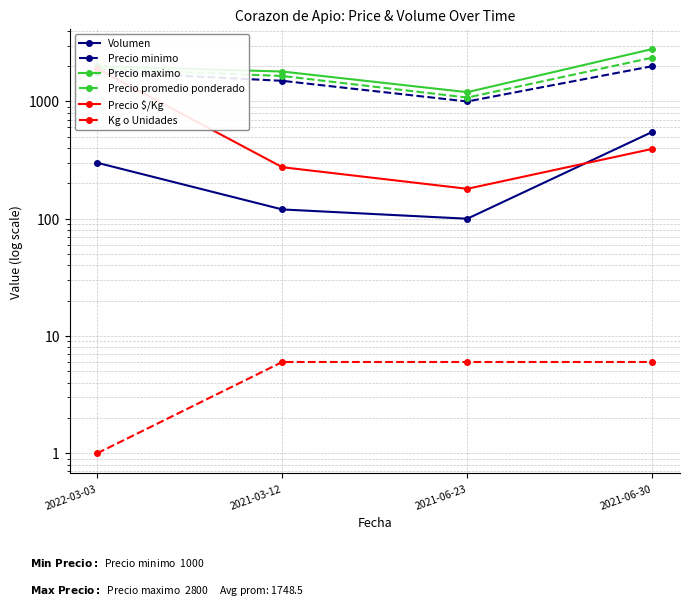

Where is the first local minimum for Precio $/Kg?

2021-06-23